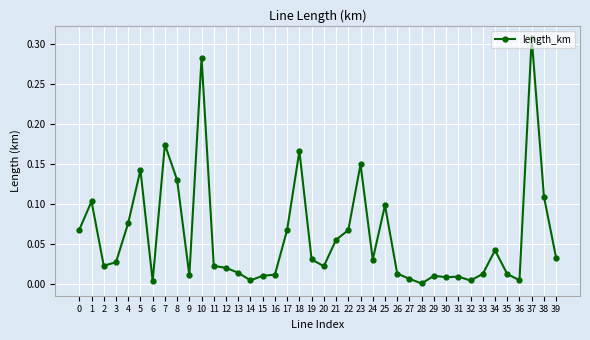

Is it true that the value at 22 is 0.1?

True